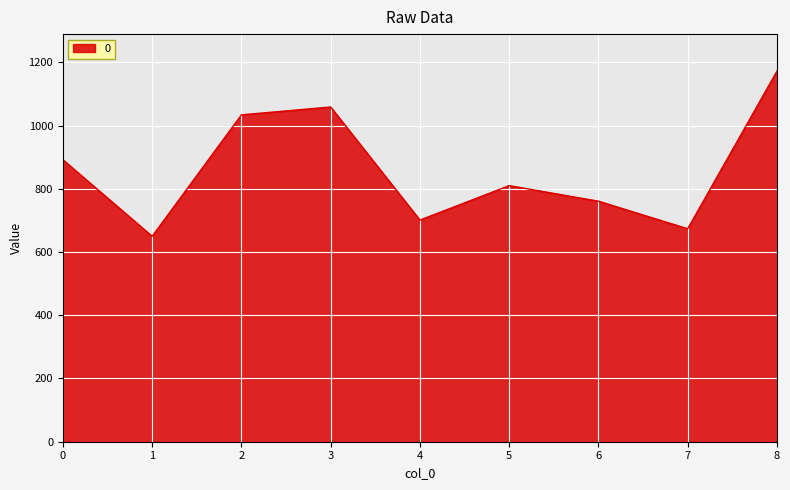

Which has a higher value, 4 or 3?

3